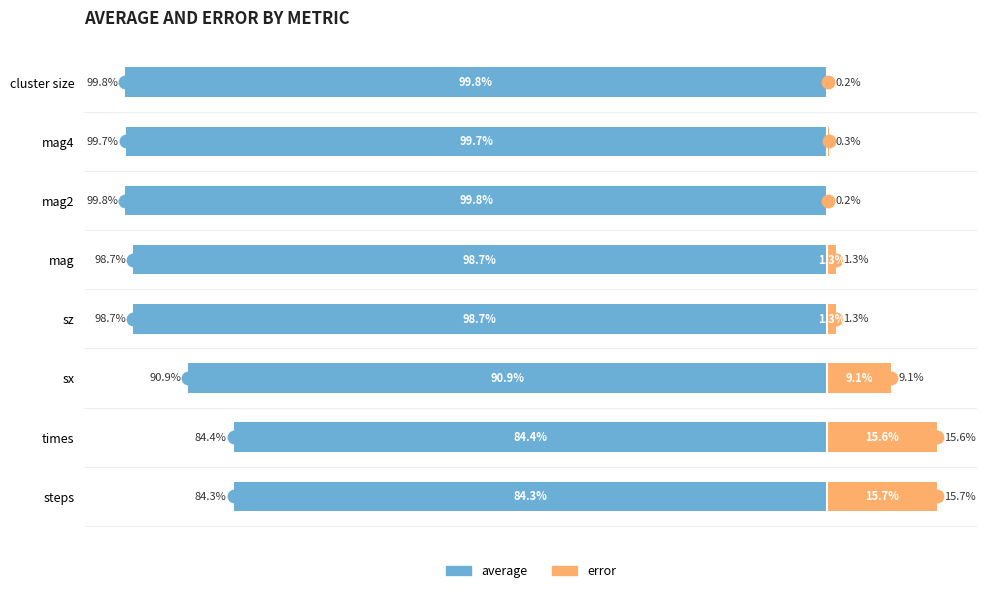

Which series changed the most between sz and mag2?

average